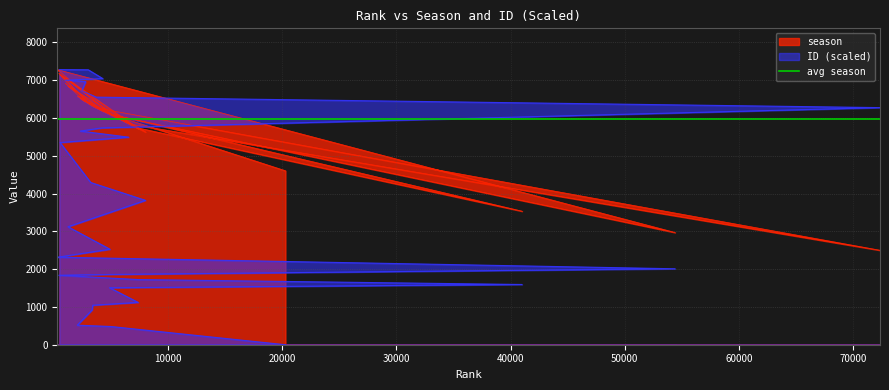

How many lines are shown in the chart?

2